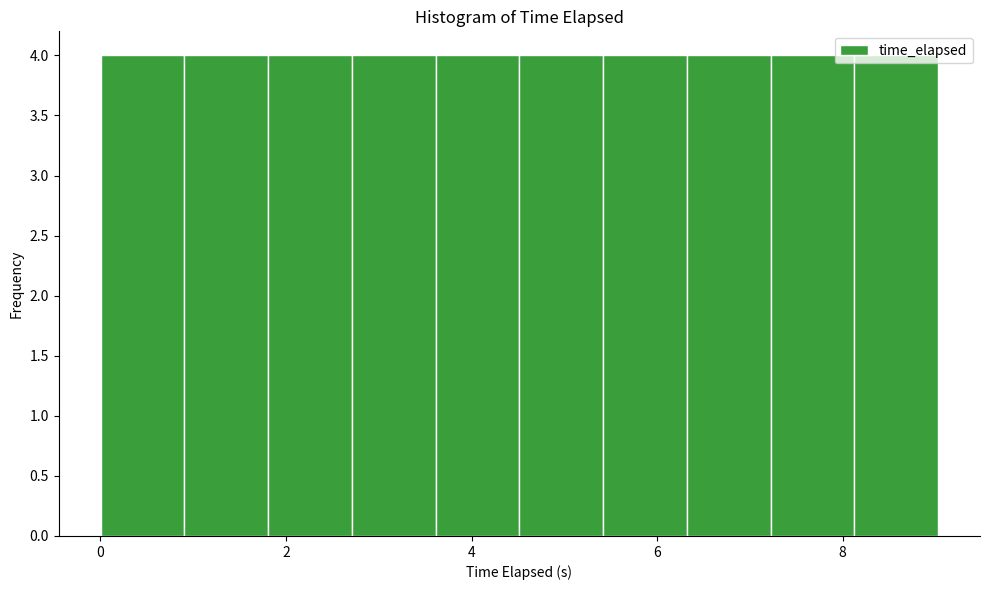

Reading left to right, list every bar in this chart as the range it spans on the x-axis followed by its height. Neither the bar edges nor the heights are printed on the chart, so give them approximately, as read against the axes.

0.0 to 1.0: 4
1.0 to 1.8: 4
1.8 to 2.8: 4
2.8 to 3.6: 4
3.6 to 4.6: 4
4.6 to 5.4: 4
5.4 to 6.4: 4
6.4 to 7.2: 4
7.2 to 8.2: 4
8.2 to 9.0: 4